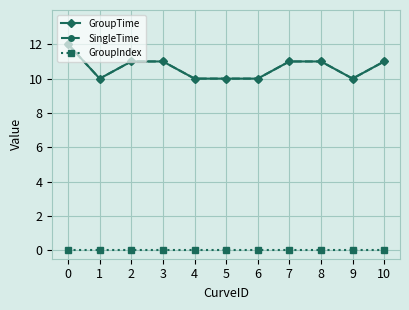

Is the value of GroupTime at 1 greater than the value of SingleTime at 8?

No